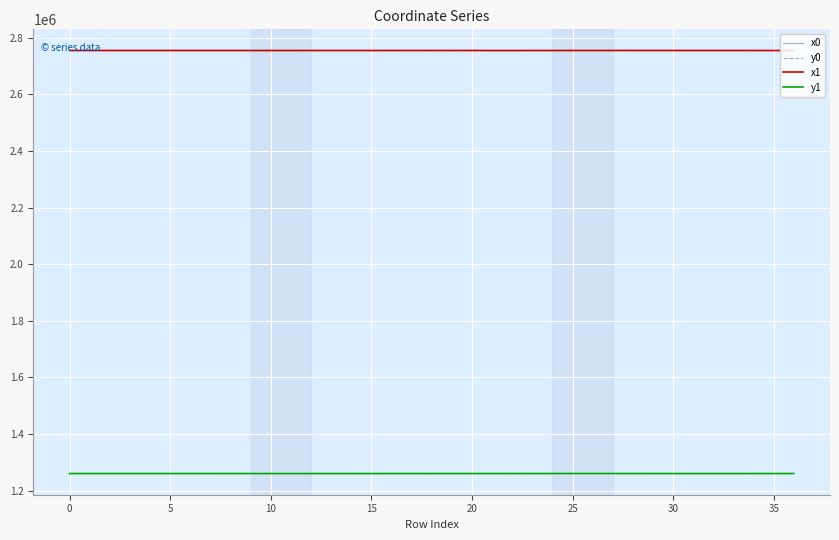

True or false: y1 and x0 intersect in this chart.

False